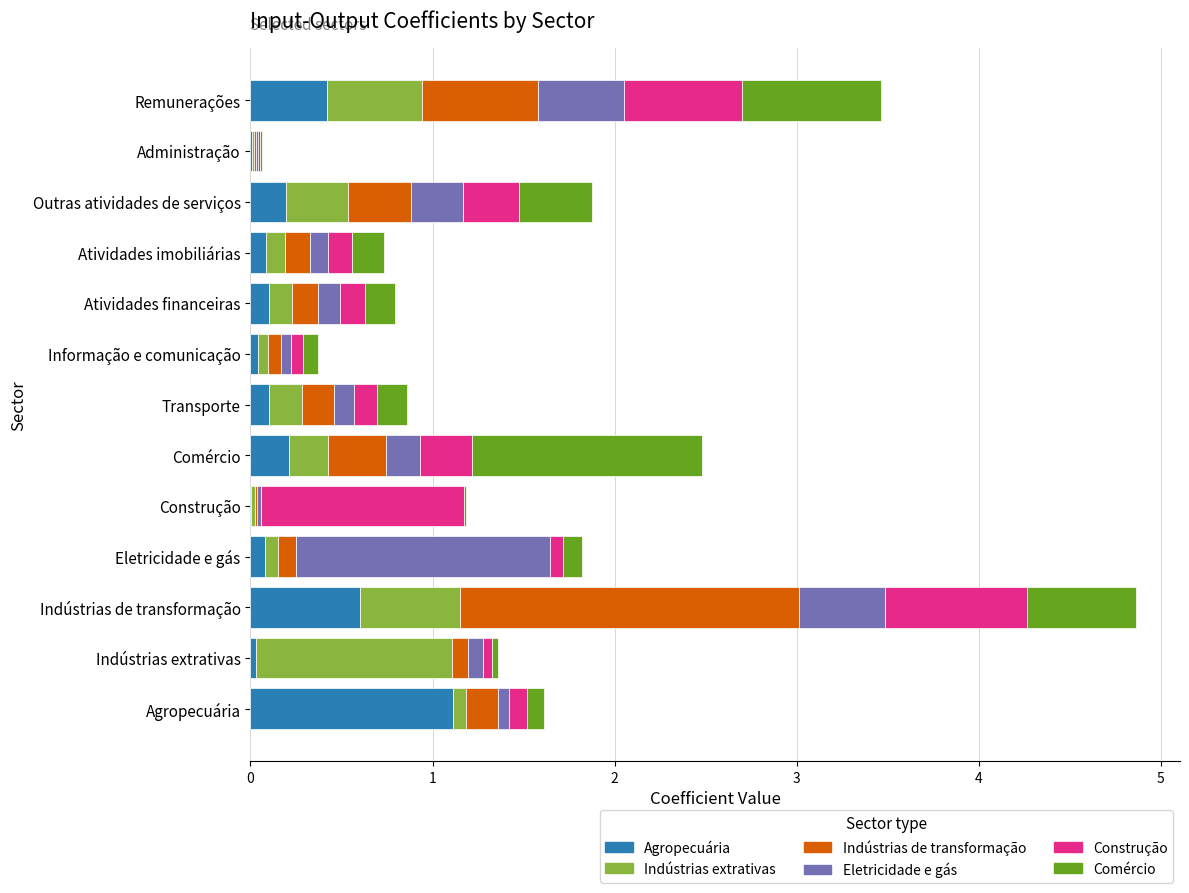

Which category has the highest value in the Agropecuária series?

Agropecuária